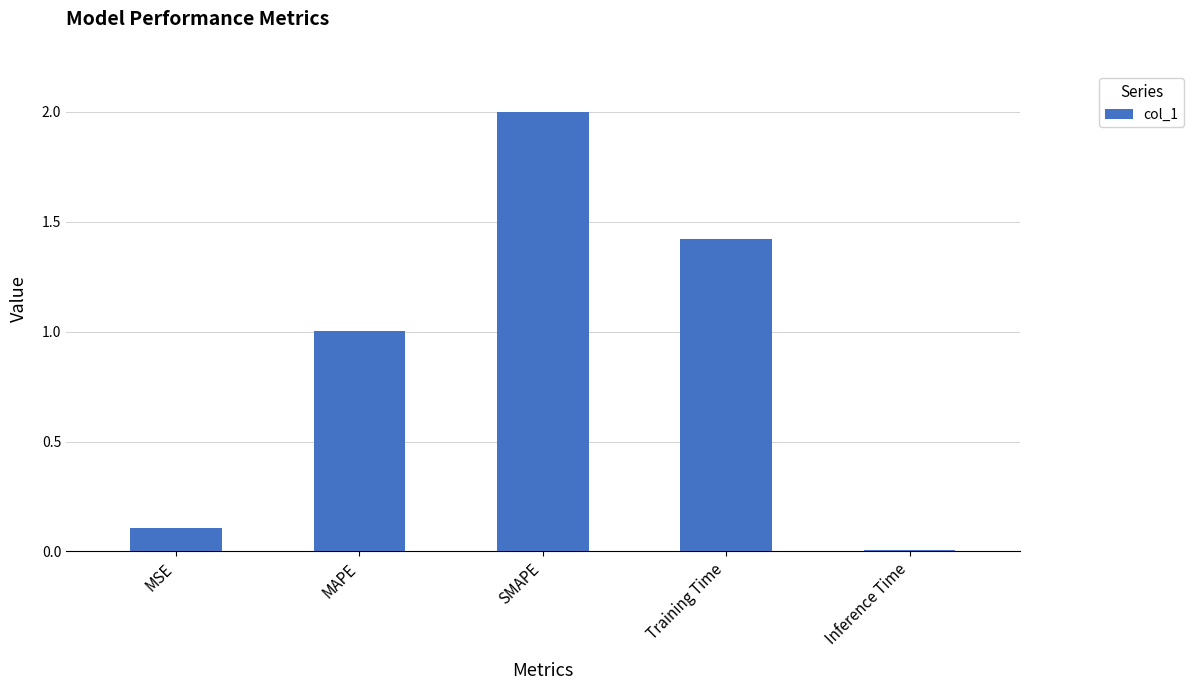

At which category does the chart reach its minimum across all series?

Inference Time